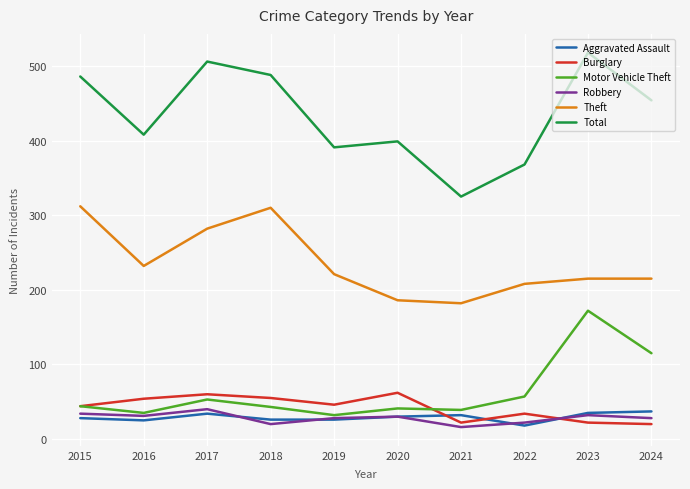

What is the maximum value for Robbery?

40